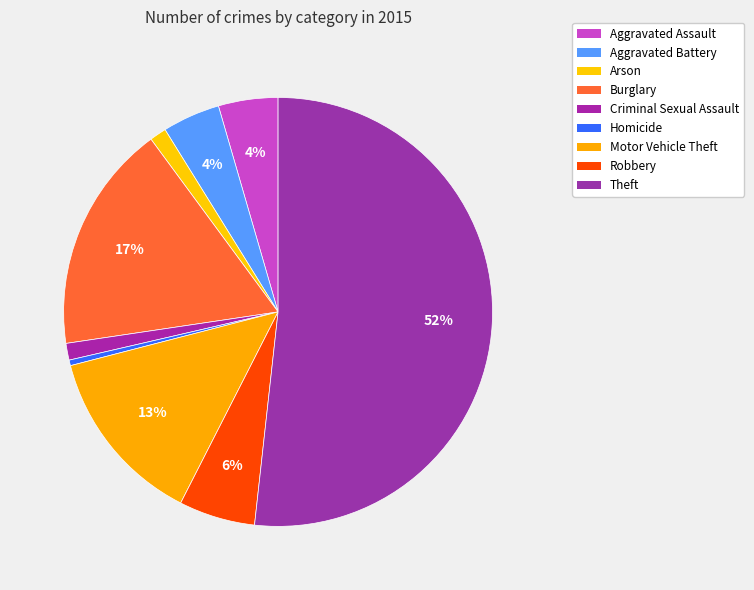

Rank the categories by value from highest to lowest.

Theft, Burglary, Motor Vehicle Theft, Robbery, Aggravated Assault, Aggravated Battery, Arson, Criminal Sexual Assault, Homicide